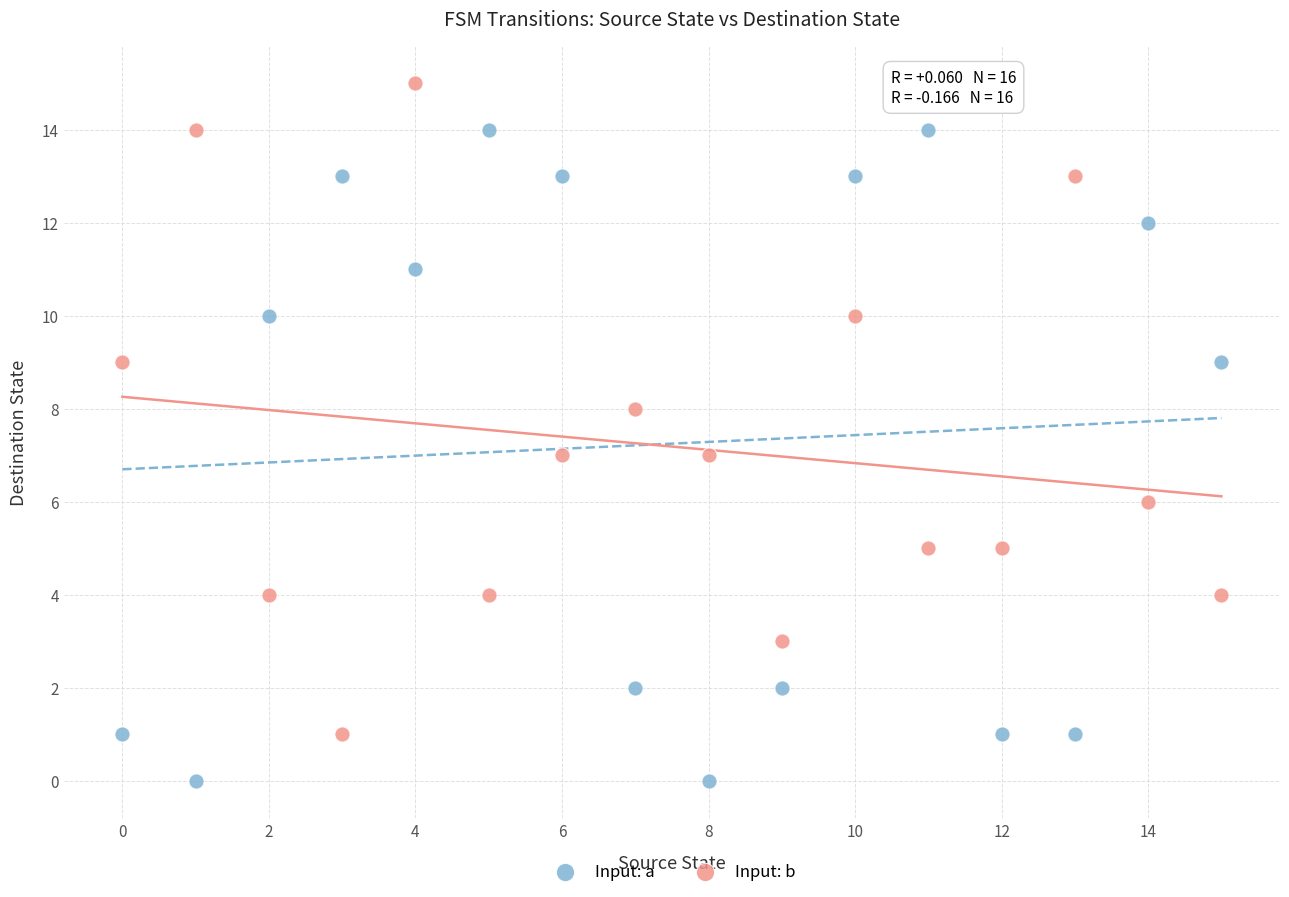

Which series reaches the minimum Y coordinate?

Input: a